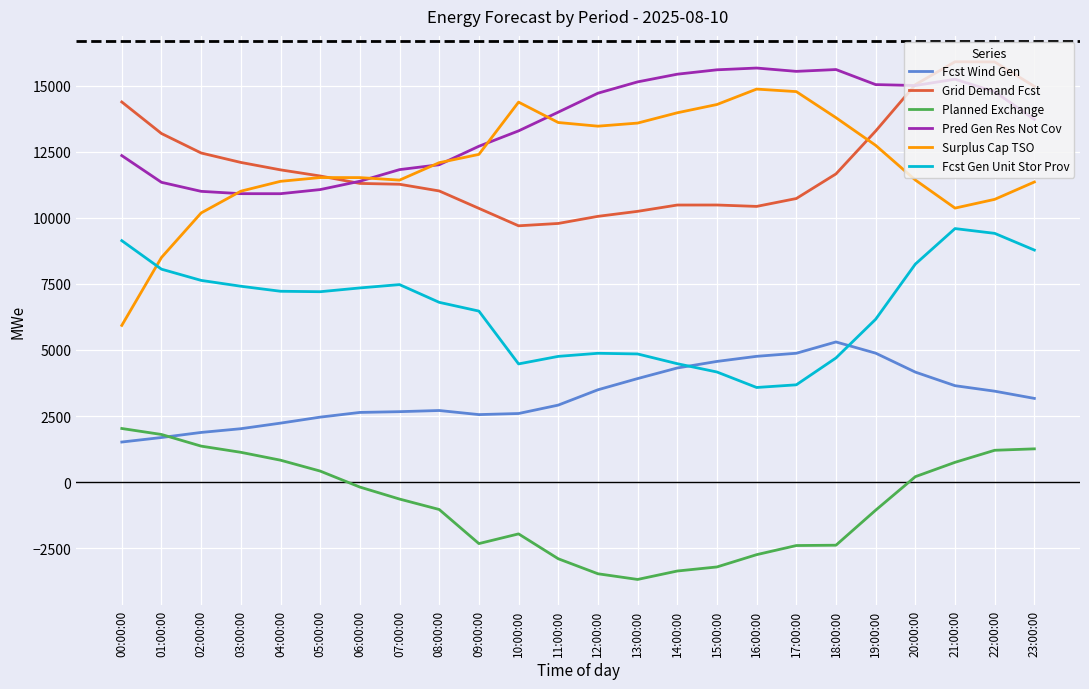

Which series has the largest range (max minus min)?

Surplus Cap TSO